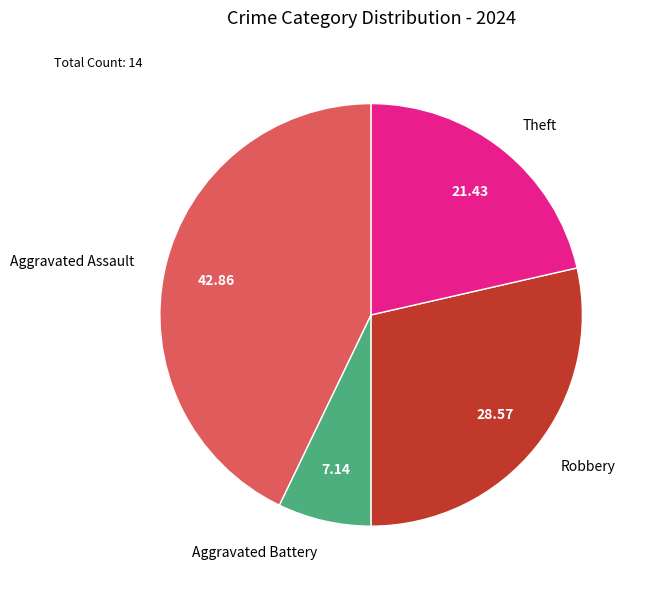

Rank the categories by value from highest to lowest.

Aggravated Assault, Robbery, Theft, Aggravated Battery